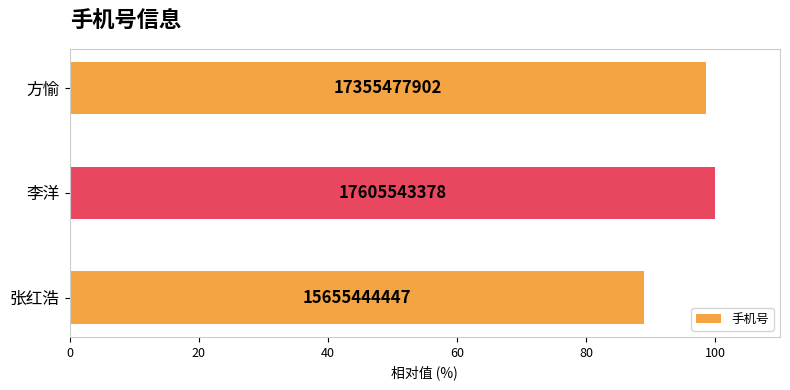

How many bars are there in total?

3